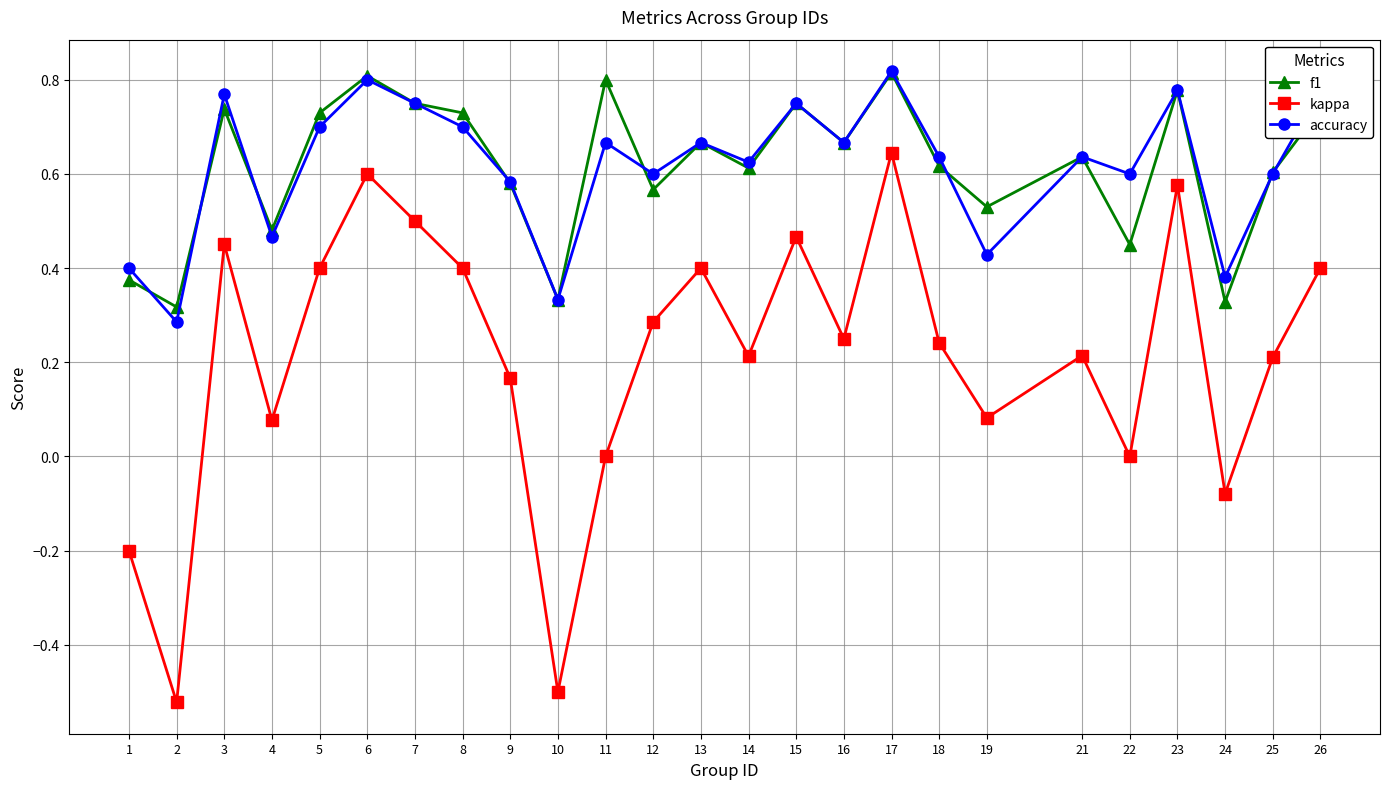

After their last crossing, which series has the higher values: accuracy or f1?

accuracy